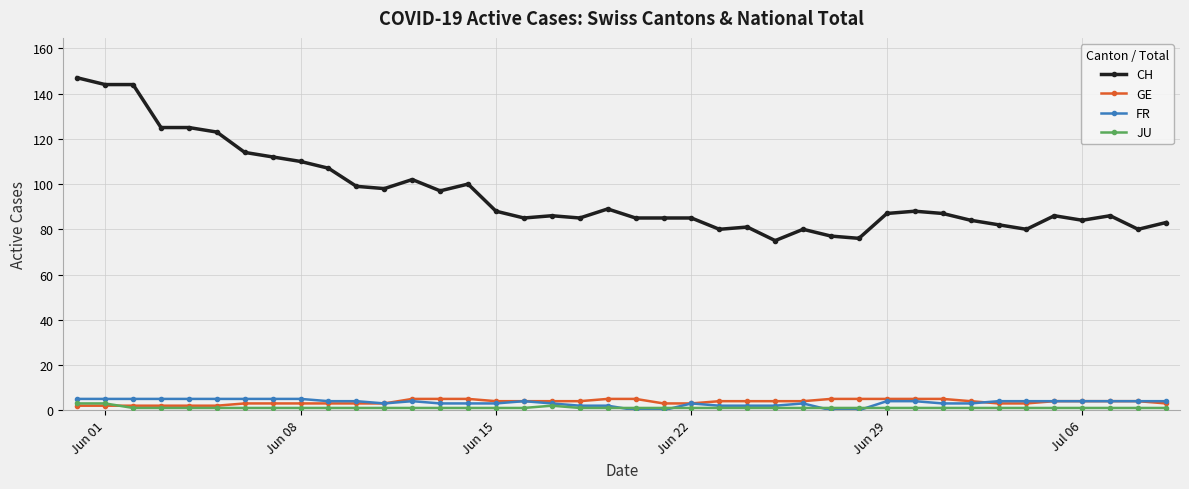

What is the difference between the maximum and minimum values in the JU series?

2